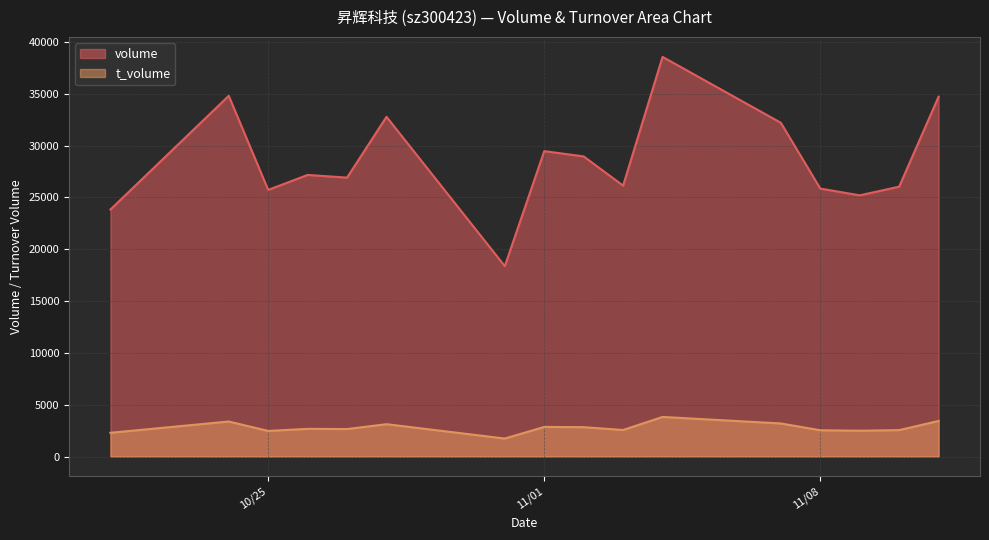

In volume, how many points are higher than both neighbors (excluding endpoints)?

5